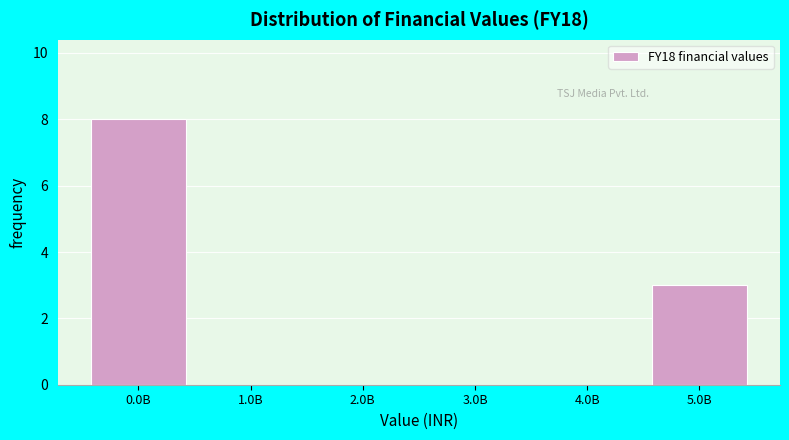

Reading left to right, what are all the values shown in this chart?

0.0B=8	1.0B=0	2.0B=0	3.0B=0	4.0B=0	5.0B=3